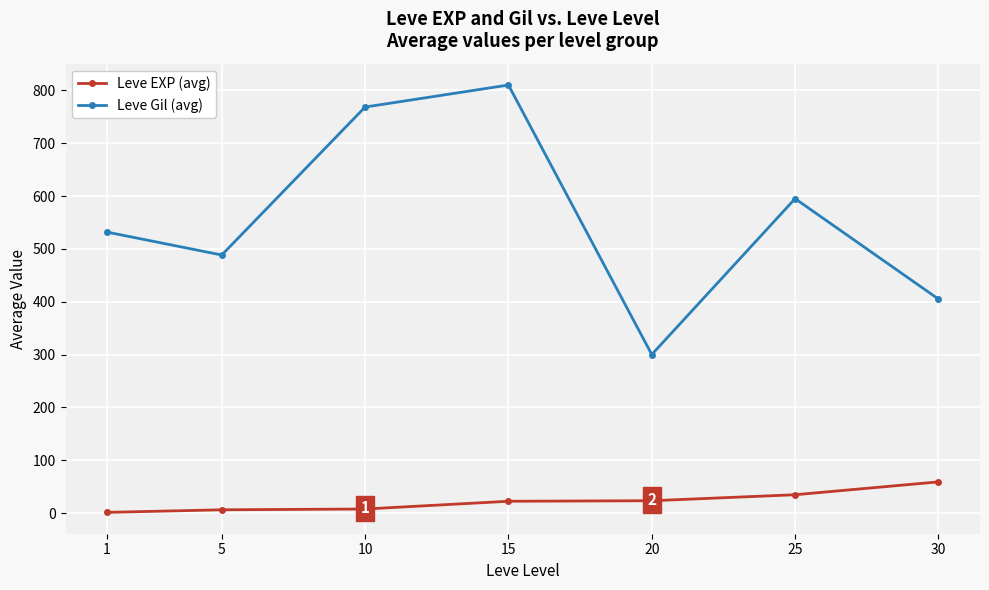

At which label does Leve Gil (avg) reach its peak?

15